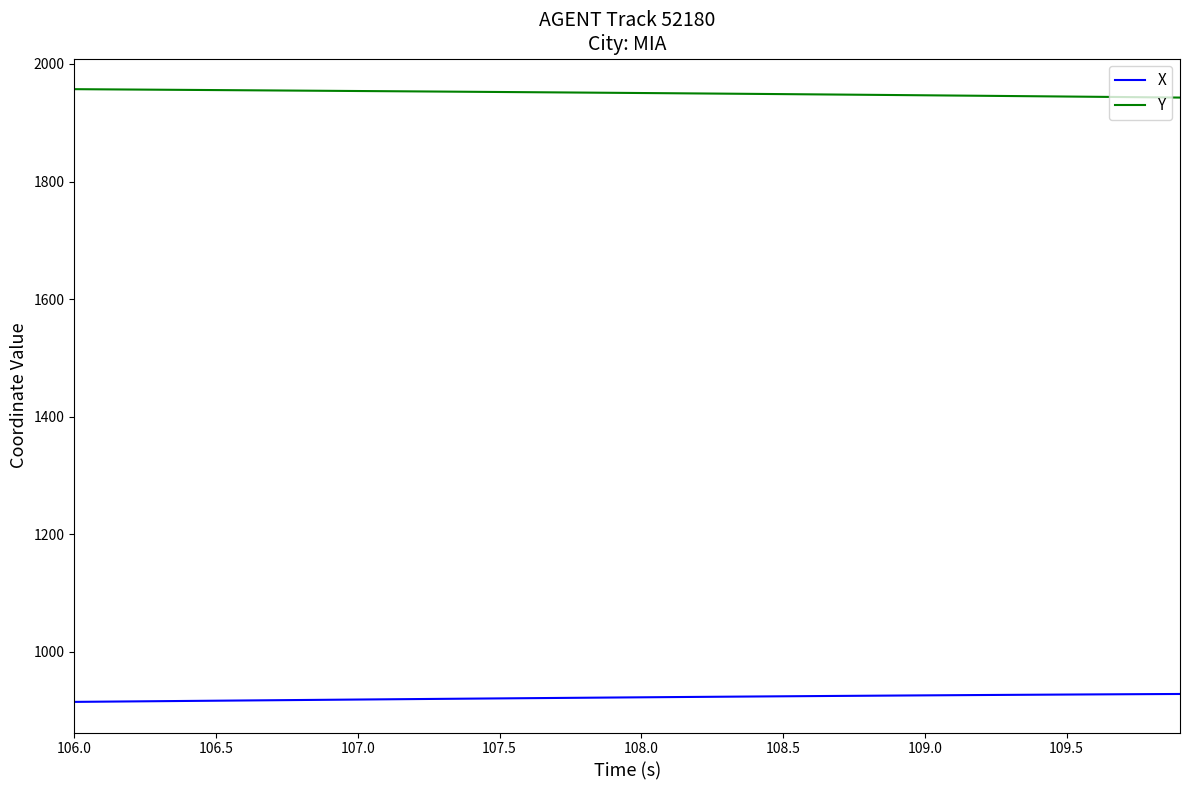

True or false: Y and X intersect in this chart.

False